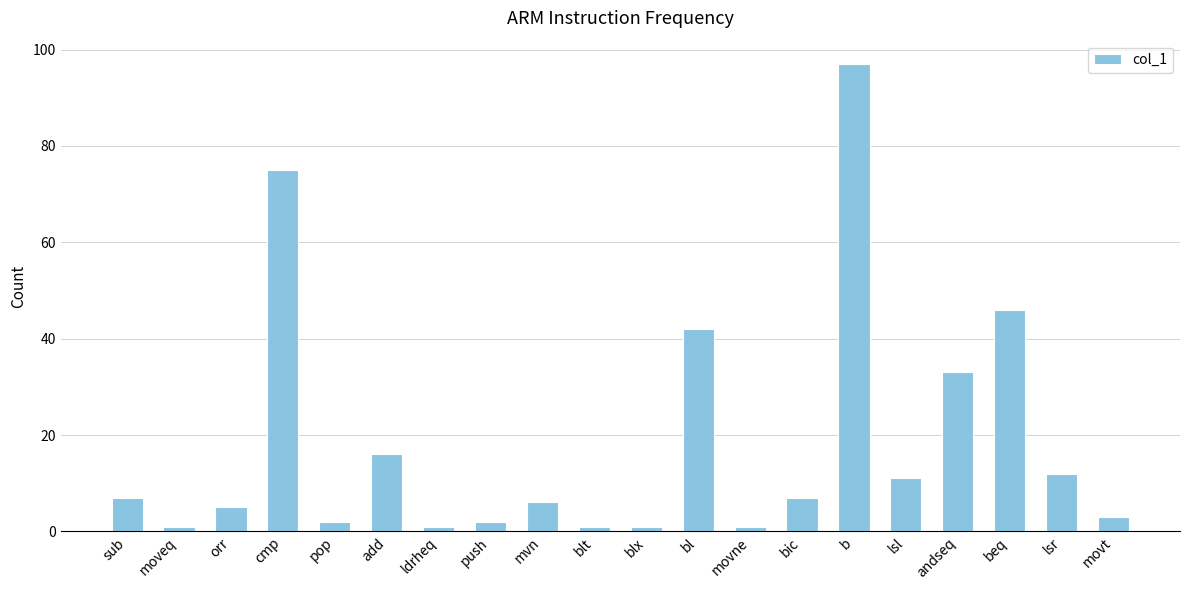

Which has a higher value, b or ldrheq?

b